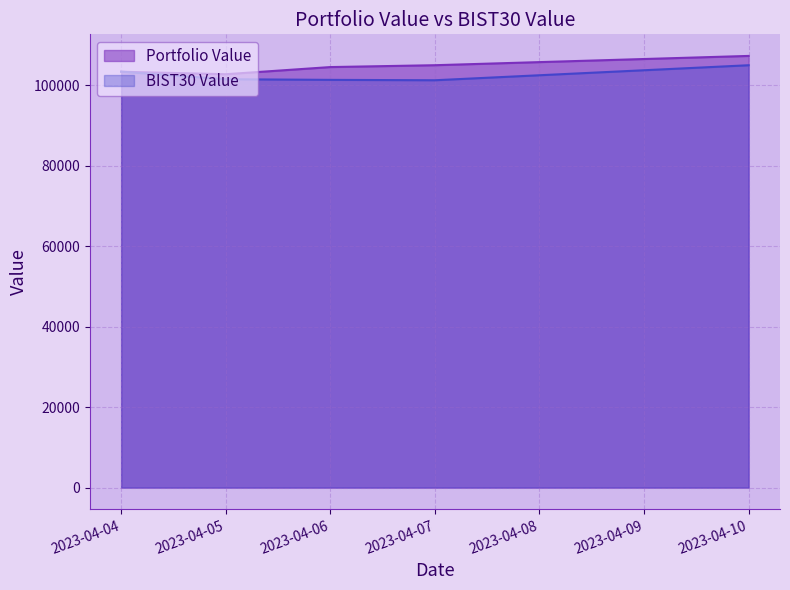

Between 2023-04-04 and 2023-04-05, which series saw the biggest shift?

BIST30 Value